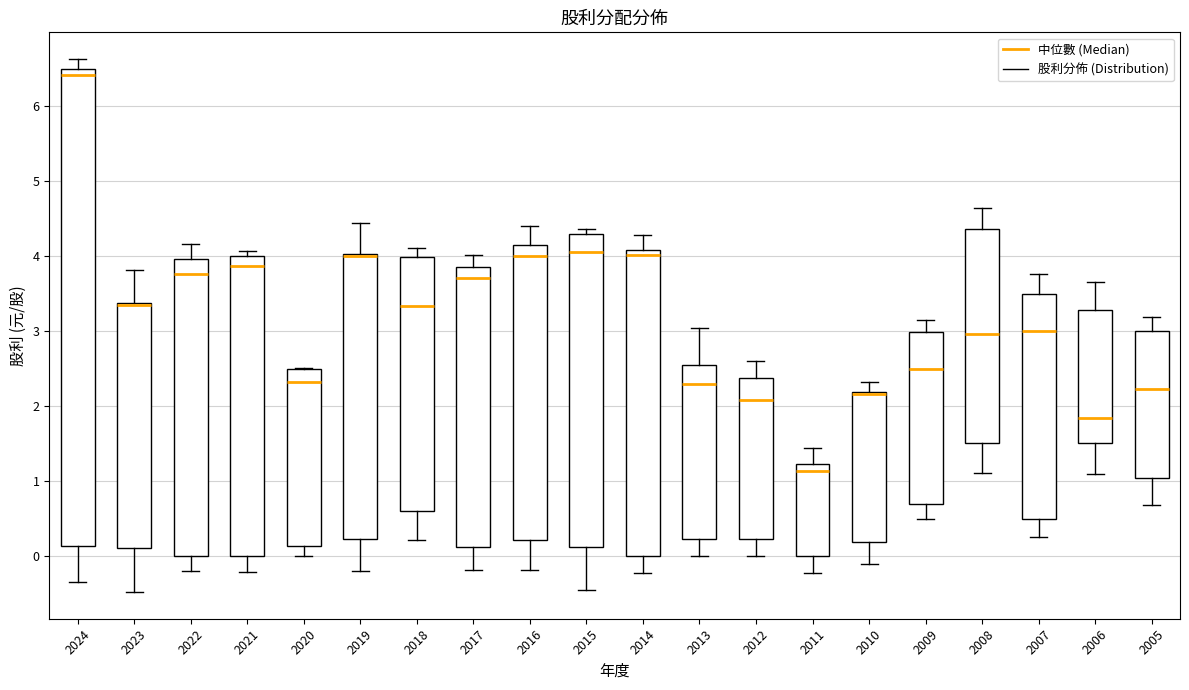

Reading left to right, transcribe this box plot: for each box, give where its median line is, the range the box spans, and where its two whiskers end, as read against the y-axis. The values are not printed on the chart, so give them approximately, as read against the axis.

2024: median 6.4, box 0.1 to 6.5, whiskers -0.3 to 6.6
2023: median 3.4 (drawn on the box's upper edge), box 0.1 to 3.4, whiskers -0.5 to 3.8
2022: median 3.8, box 0.0 to 4.0, whiskers -0.2 to 4.2
2021: median 3.9, box 0.0 to 4.0, whiskers -0.2 to 4.1
2020: median 2.3, box 0.1 to 2.5, whiskers 0.0 to 2.5
2019: median 4.0 (just below the box's upper edge), box 0.2 to 4.0, whiskers -0.2 to 4.4
2018: median 3.3, box 0.6 to 4.0, whiskers 0.2 to 4.1
2017: median 3.7, box 0.1 to 3.9, whiskers -0.2 to 4.0
2016: median 4.0, box 0.2 to 4.2, whiskers -0.2 to 4.4
2015: median 4.1, box 0.1 to 4.3, whiskers -0.5 to 4.4
2014: median 4.0, box 0.0 to 4.1, whiskers -0.2 to 4.3
2013: median 2.3, box 0.2 to 2.6, whiskers 0.0 to 3.0
2012: median 2.1, box 0.2 to 2.4, whiskers 0.0 to 2.6
2011: median 1.1, box 0.0 to 1.2, whiskers -0.2 to 1.4
2010: median 2.2 (drawn on the box's upper edge), box 0.2 to 2.2, whiskers -0.1 to 2.3
2009: median 2.5, box 0.7 to 3.0, whiskers 0.5 to 3.1
2008: median 3.0, box 1.5 to 4.4, whiskers 1.1 to 4.6
2007: median 3.0, box 0.5 to 3.5, whiskers 0.2 to 3.8
2006: median 1.8, box 1.5 to 3.3, whiskers 1.1 to 3.7
2005: median 2.2, box 1.0 to 3.0, whiskers 0.7 to 3.2